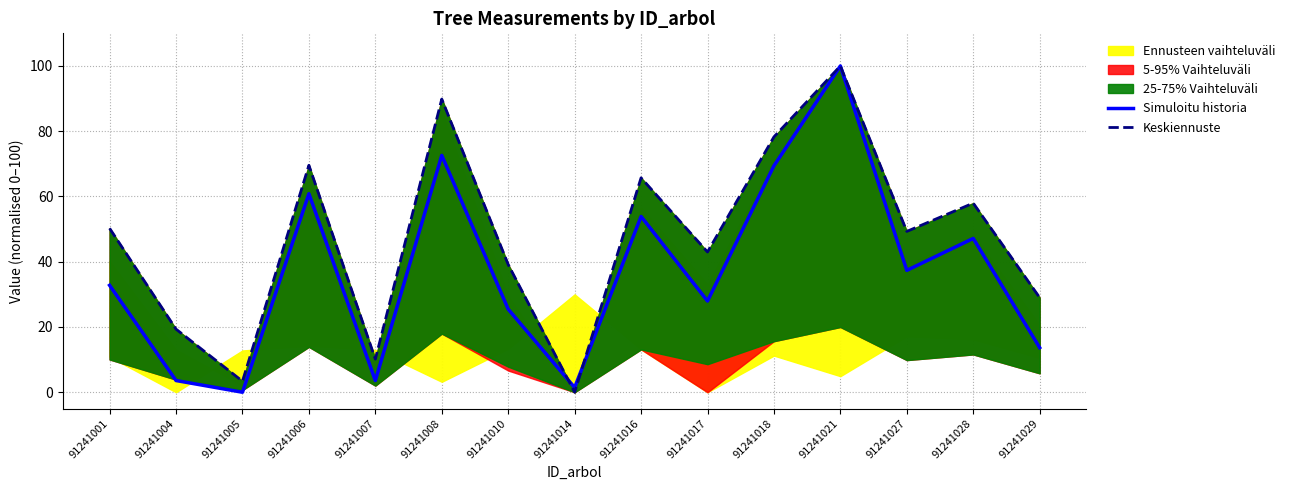

What is the value of the Keskiennuste point at the 14th from the left?

58.0